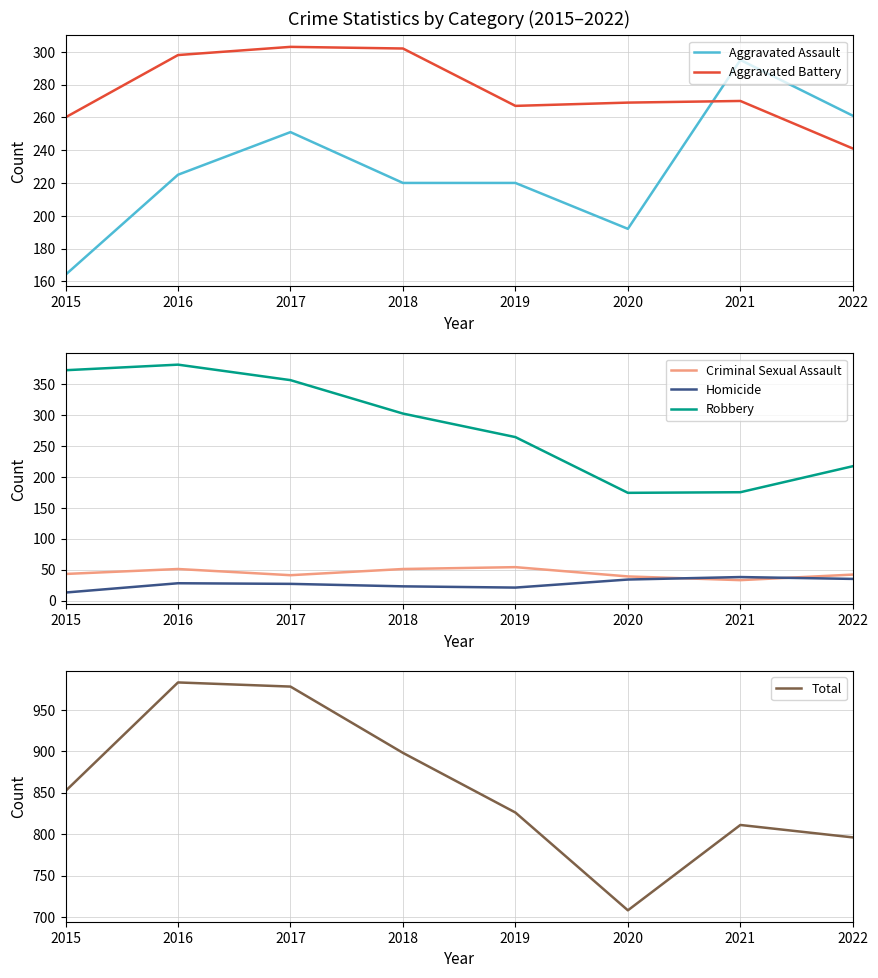

What is the lowest value of the Aggravated Assault series?

164